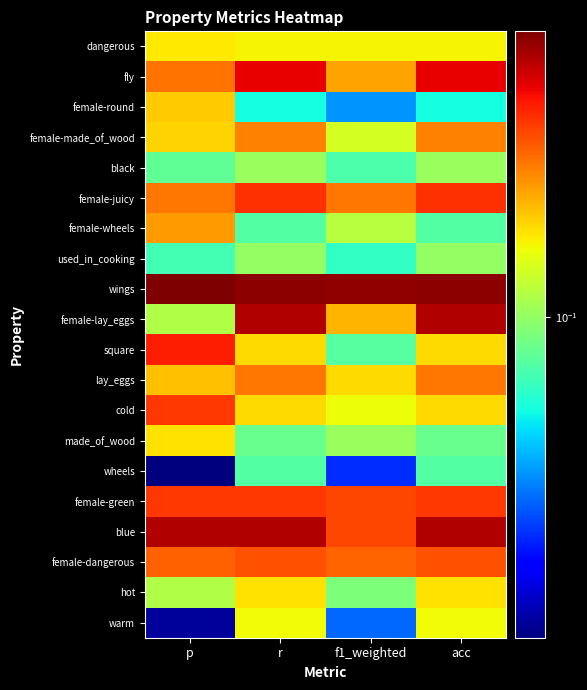

What is the maximum value shown in the chart?

0.3